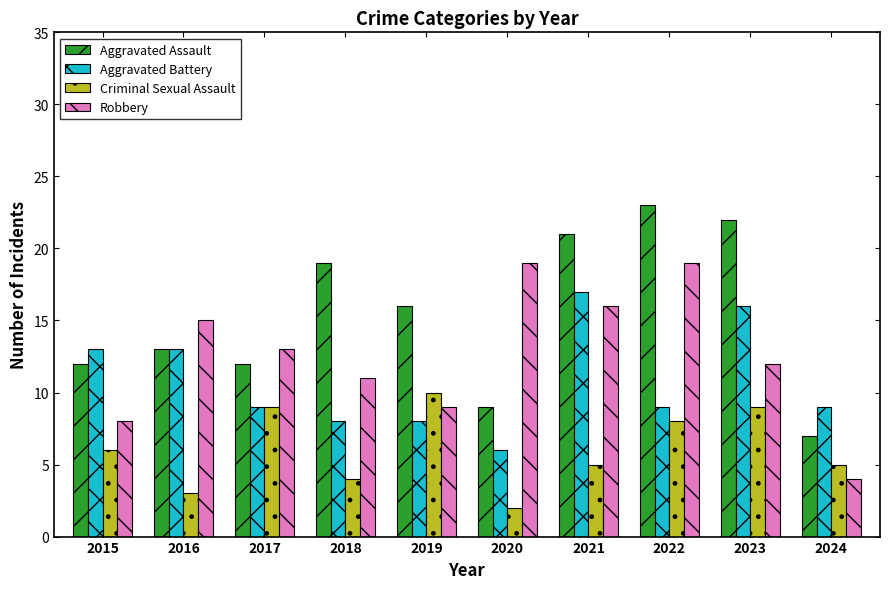

List the series in order of their peak value, lowest first.

Criminal Sexual Assault, Aggravated Battery, Robbery, Aggravated Assault